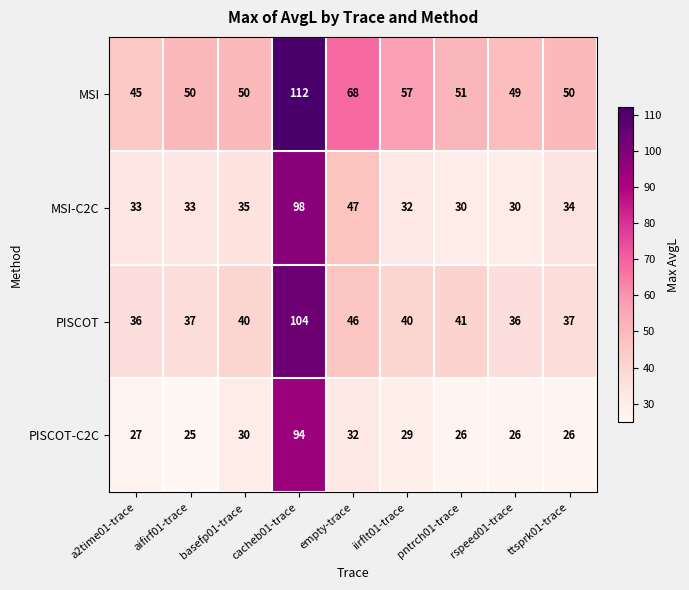

What is the average value of the PISCOT-C2C series?

35